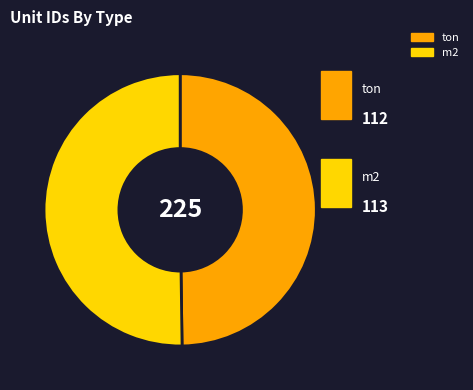

True or false: m2 accounts for 63% of the total.

False